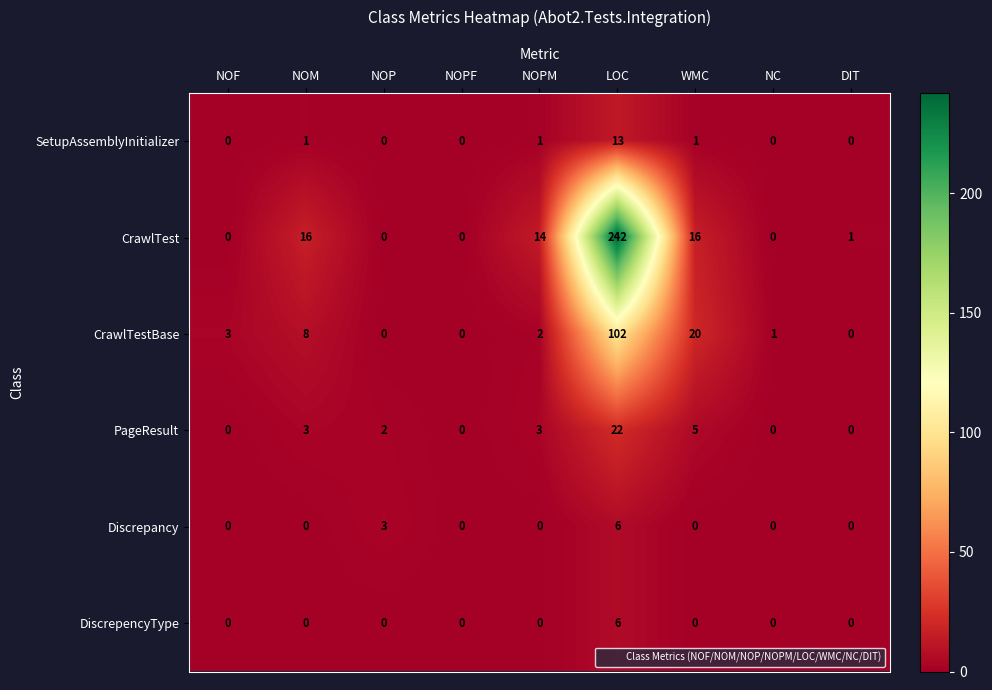

Which category has the highest value across all series?

LOC